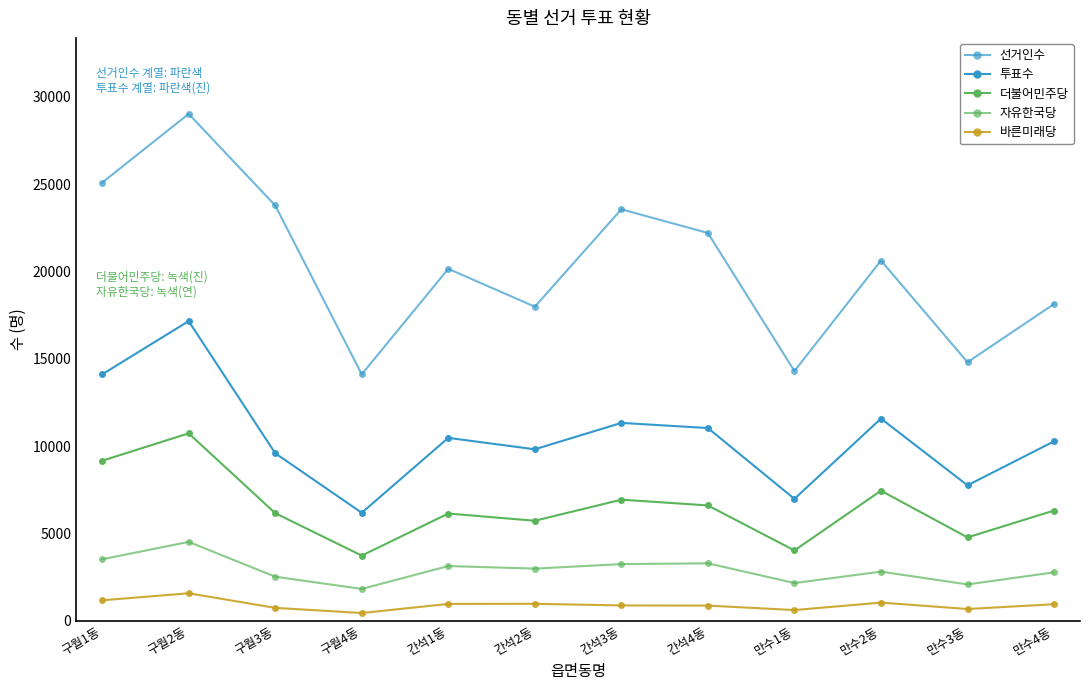

Count the number of categories in the chart.

12